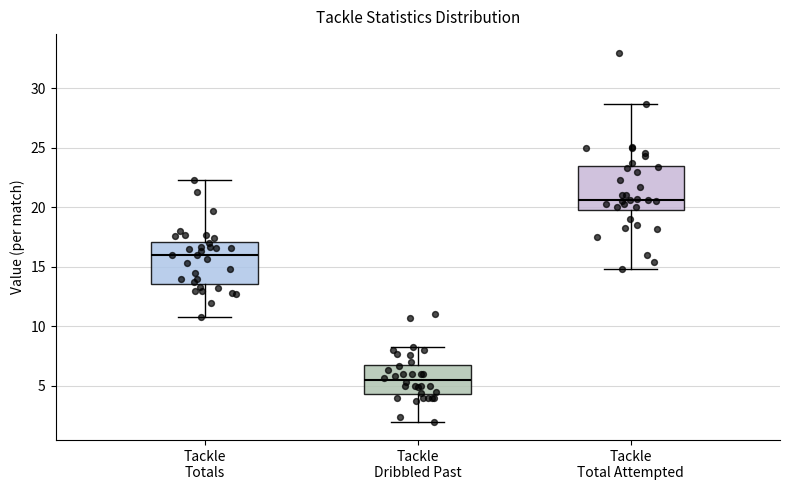

Which box has the lowest median line?

Tackle Dribbled Past